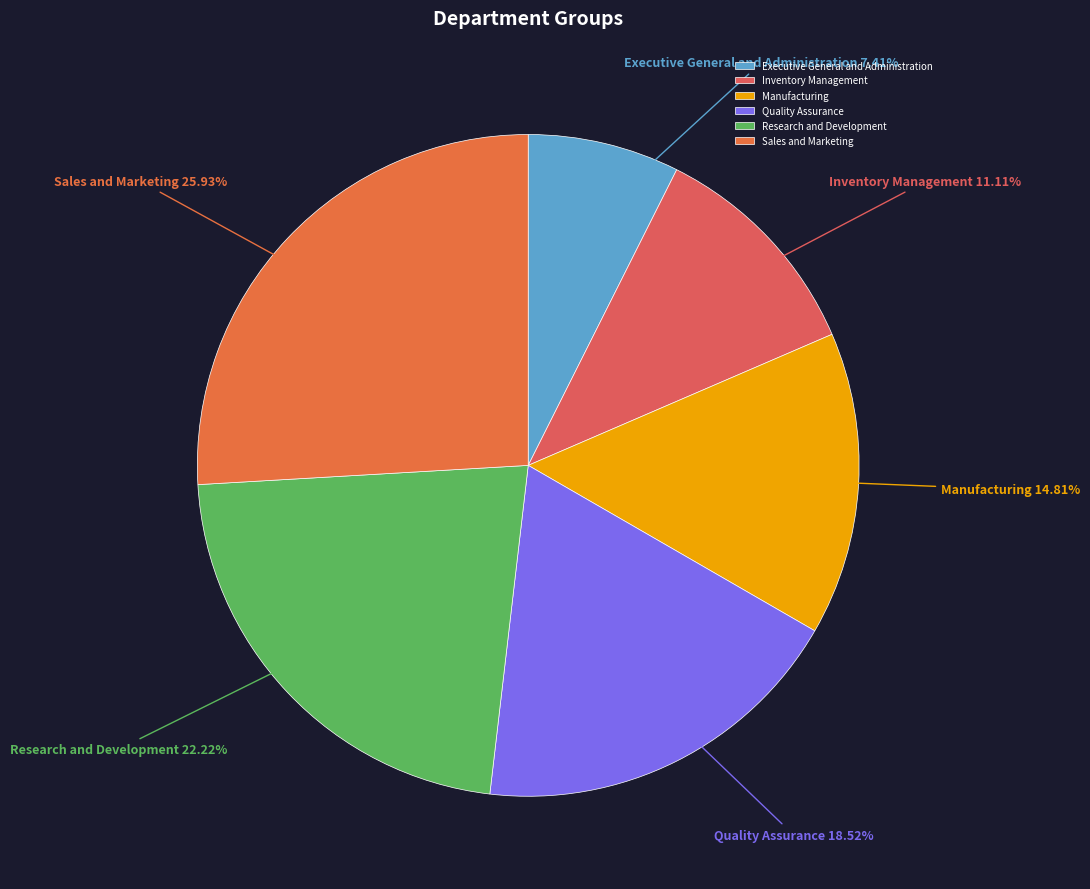

Rank the categories by value from lowest to highest.

Executive General and Administration, Inventory Management, Manufacturing, Quality Assurance, Research and Development, Sales and Marketing